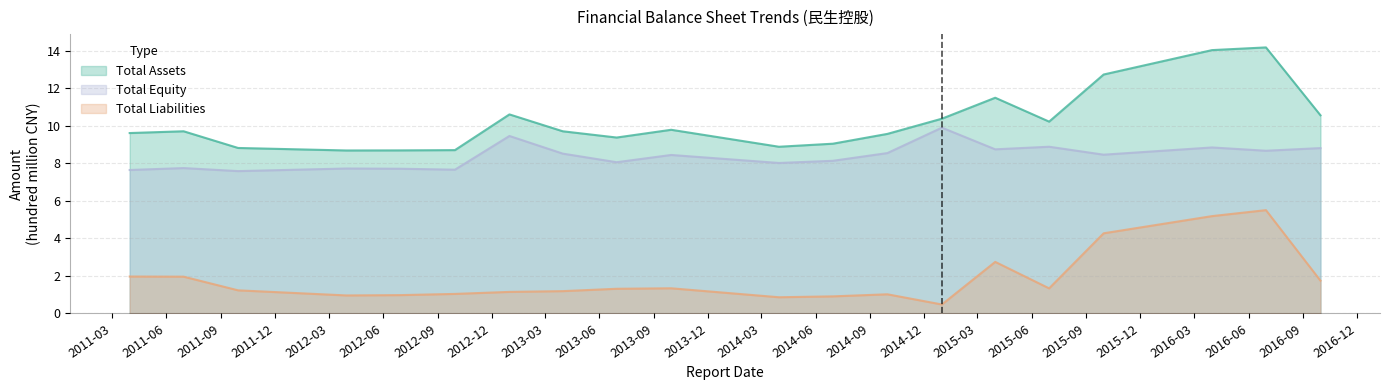

At 2013-03-31, list the series in order from smallest to largest.

TOTAL_LIABILITIES, TOTAL_EQUITY, TOTAL_ASSETS